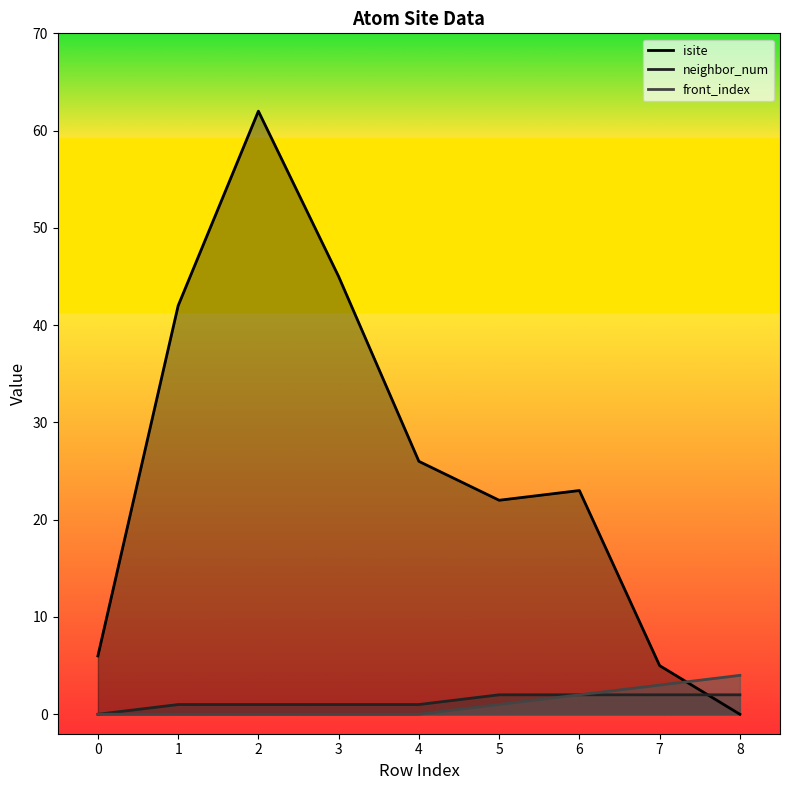

True or false: isite and neighbor_num cross at least once.

True